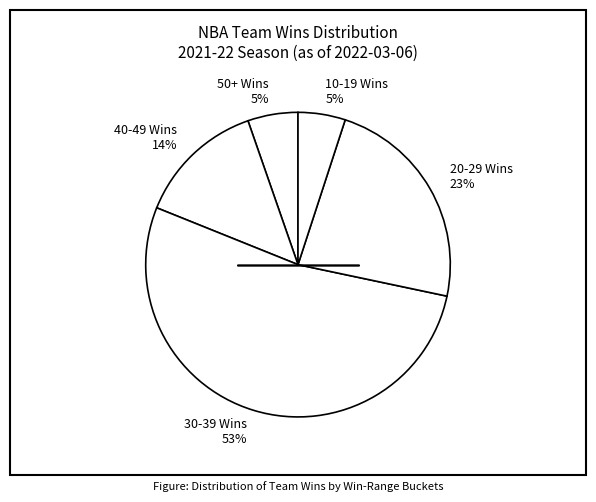

Does any single category account for the majority?

Yes